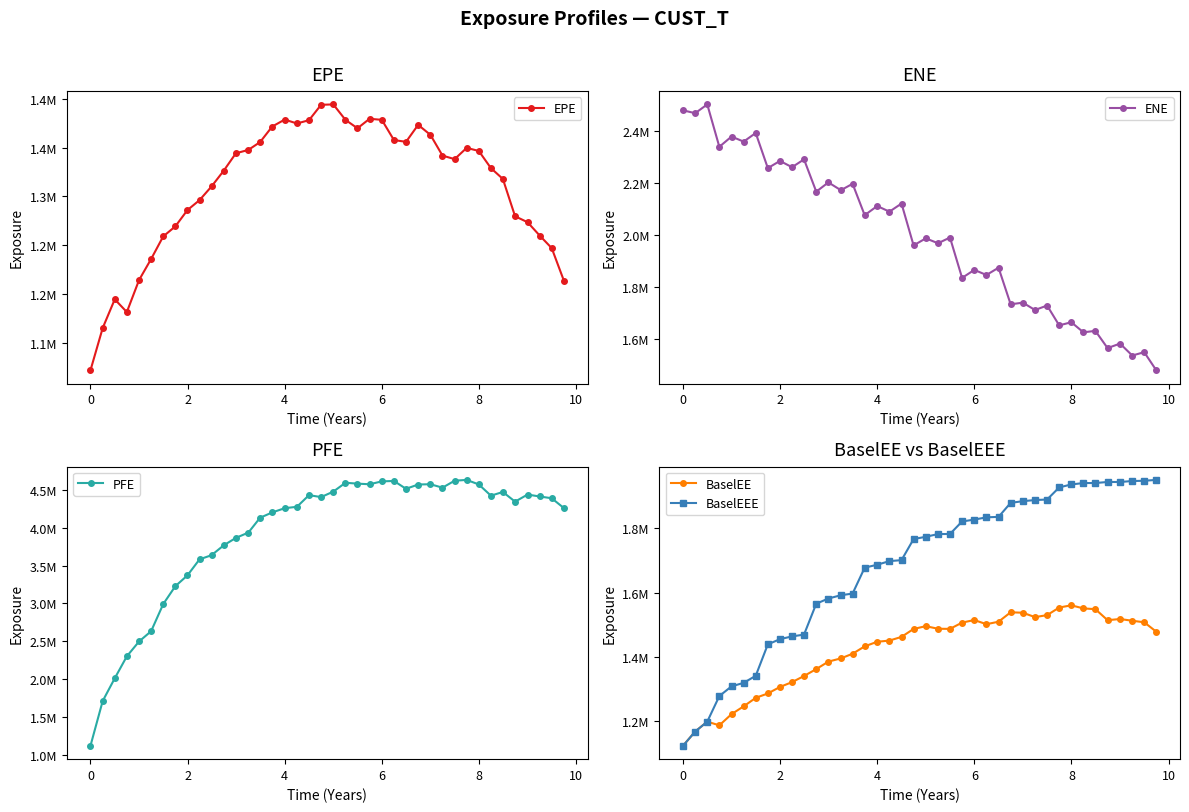

Rank the series by their maximum value, from lowest to highest.

EPE, BaselEE, BaselEEE, ENE, PFE